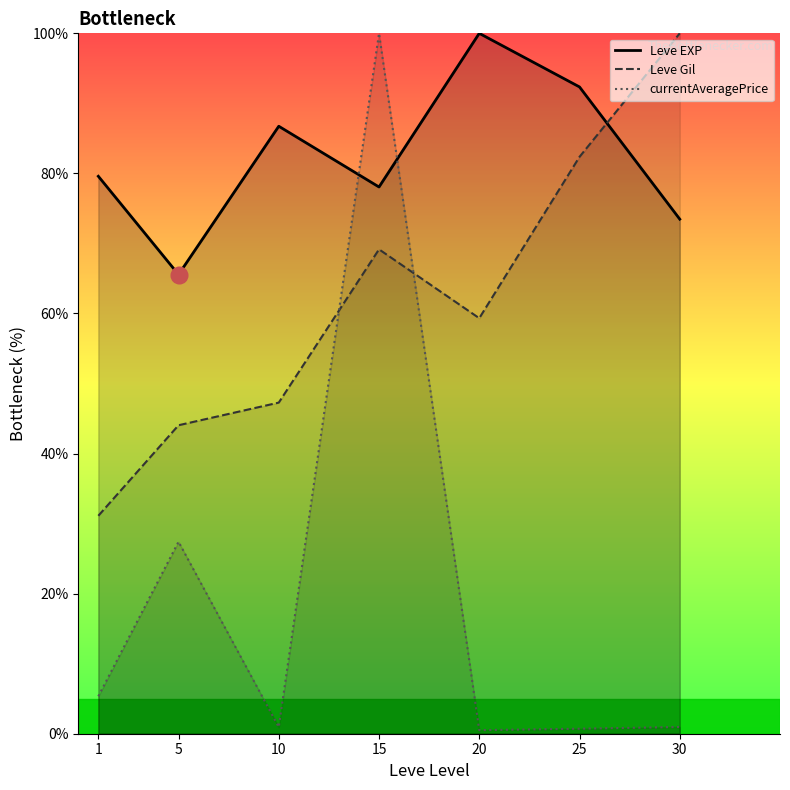

At which category does the chart reach its peak across all series?

20